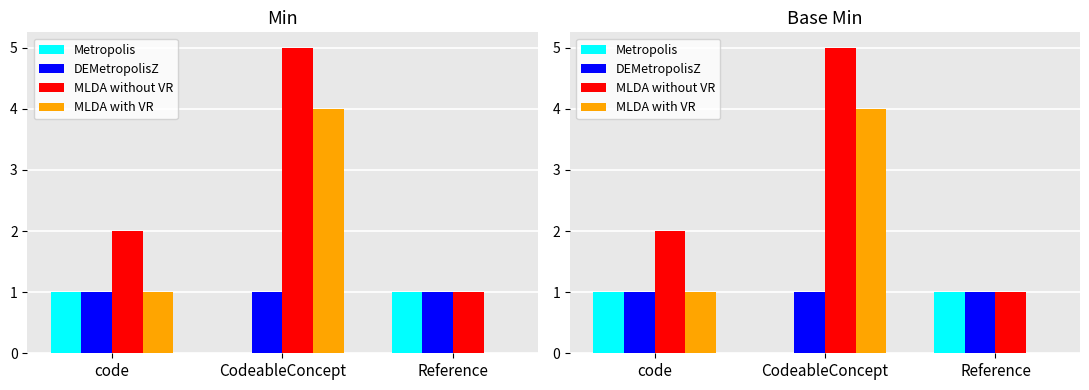

Reading right to left, list all the values displayed in this chart.

Metropolis: Reference=1	CodeableConcept=0	code=1
DEMetropolisZ: Reference=1	CodeableConcept=1	code=1
MLDA without VR: Reference=1	CodeableConcept=5	code=2
MLDA with VR: Reference=0	CodeableConcept=4	code=1